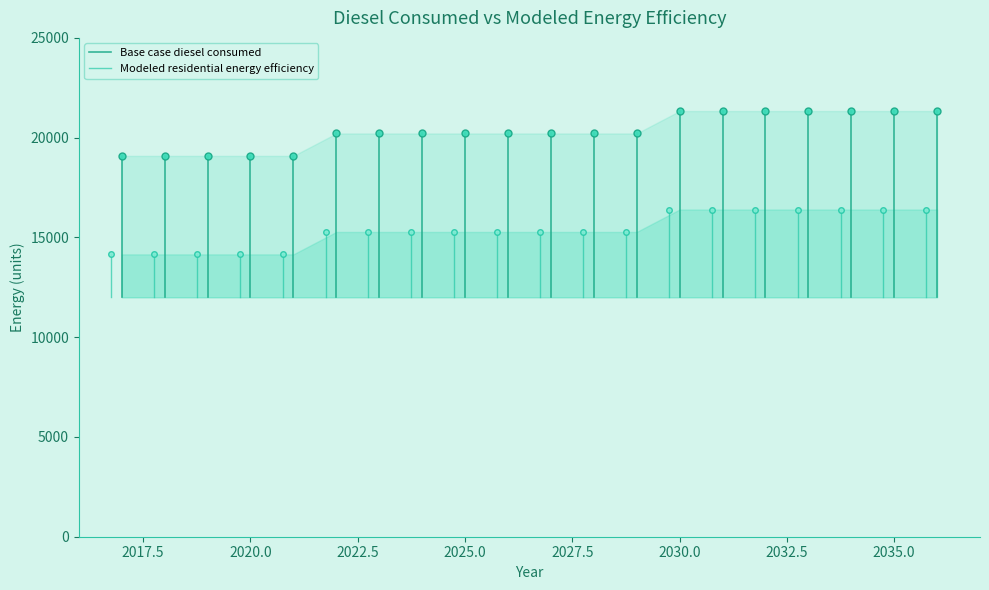

Is it true that Modeled residential energy efficiency equals 24121.2 at 2017.5?

False